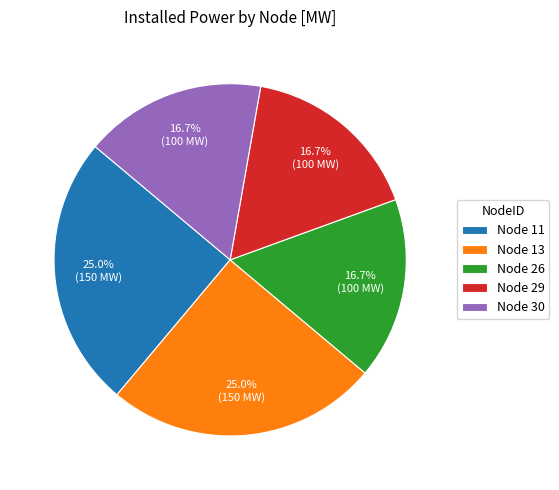

Count the number of slices in the pie.

5